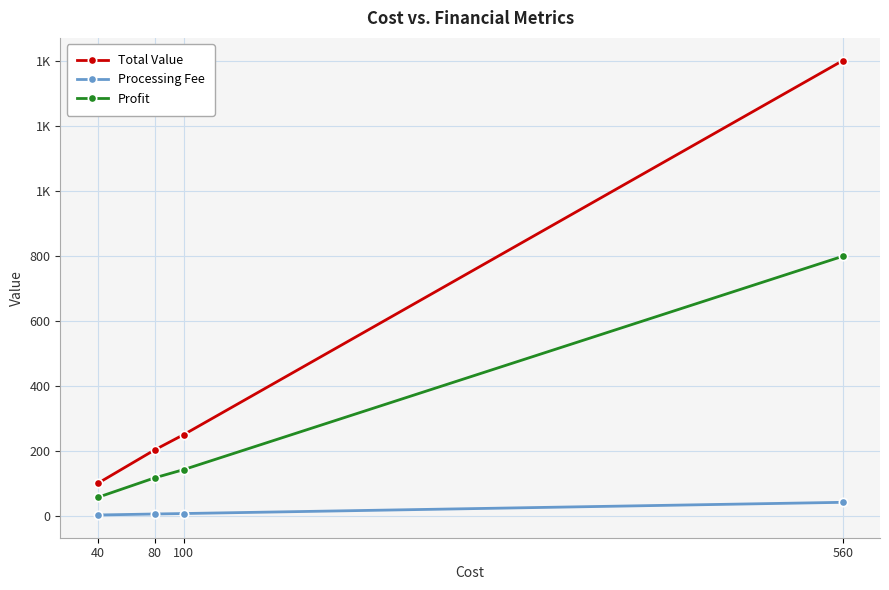

What is the spread (max minus min) of values at 40?

97.0